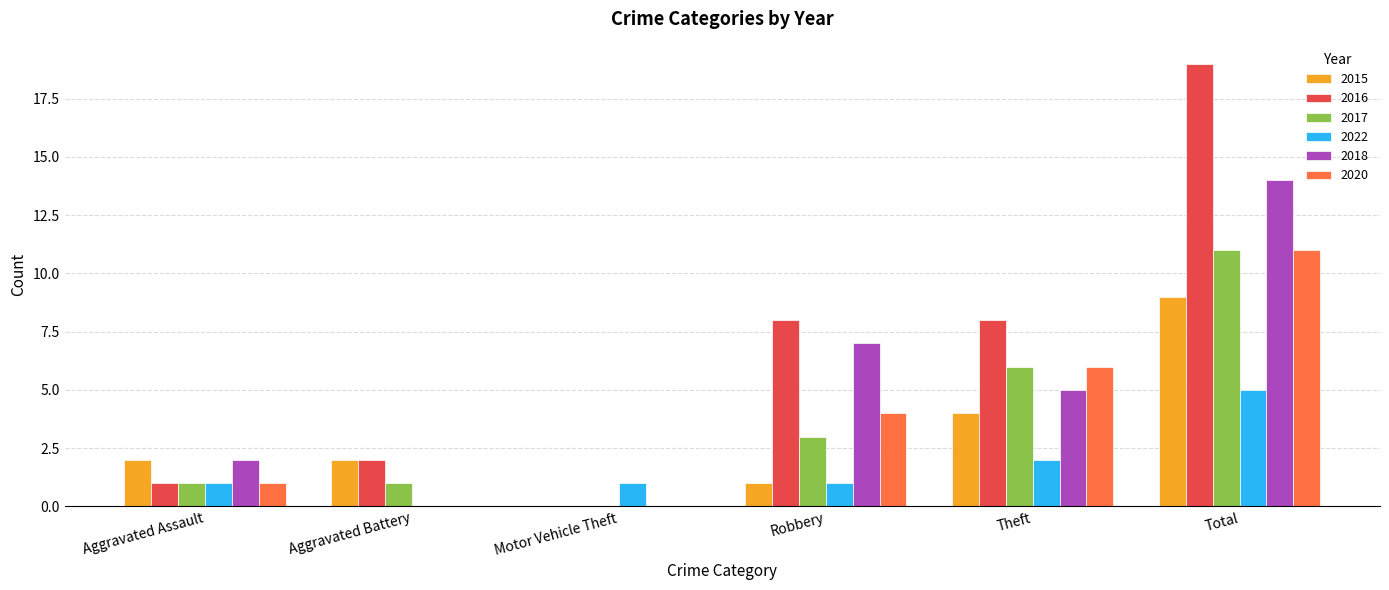

Reading left to right, extract all data points from this chart.

2015: Aggravated Assault=2	Aggravated Battery=2	Motor Vehicle Theft=0	Robbery=1	Theft=4	Total=9
2016: Aggravated Assault=1	Aggravated Battery=2	Motor Vehicle Theft=0	Robbery=8	Theft=8	Total=19
2017: Aggravated Assault=1	Aggravated Battery=1	Motor Vehicle Theft=0	Robbery=3	Theft=6	Total=11
2022: Aggravated Assault=1	Aggravated Battery=0	Motor Vehicle Theft=1	Robbery=1	Theft=2	Total=5
2018: Aggravated Assault=2	Aggravated Battery=0	Motor Vehicle Theft=0	Robbery=7	Theft=5	Total=14
2020: Aggravated Assault=1	Aggravated Battery=0	Motor Vehicle Theft=0	Robbery=4	Theft=6	Total=11